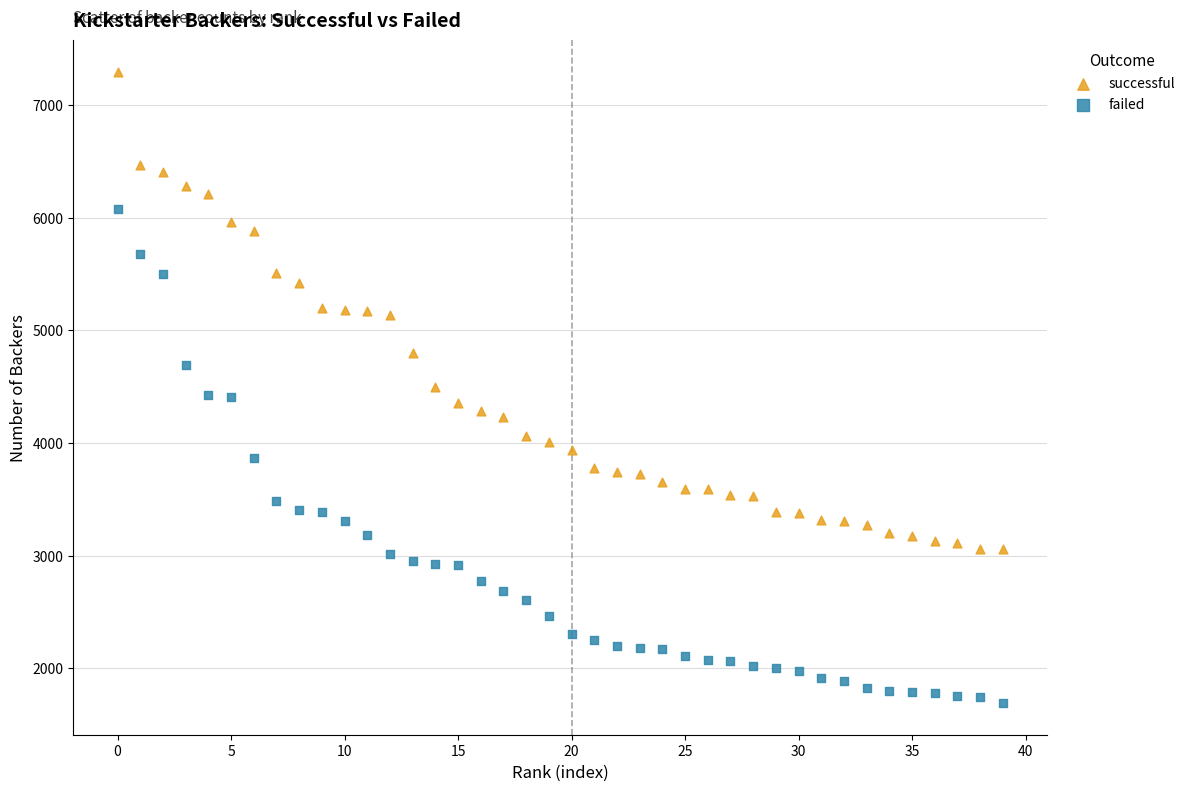

Which series contains the highest Y value?

successful